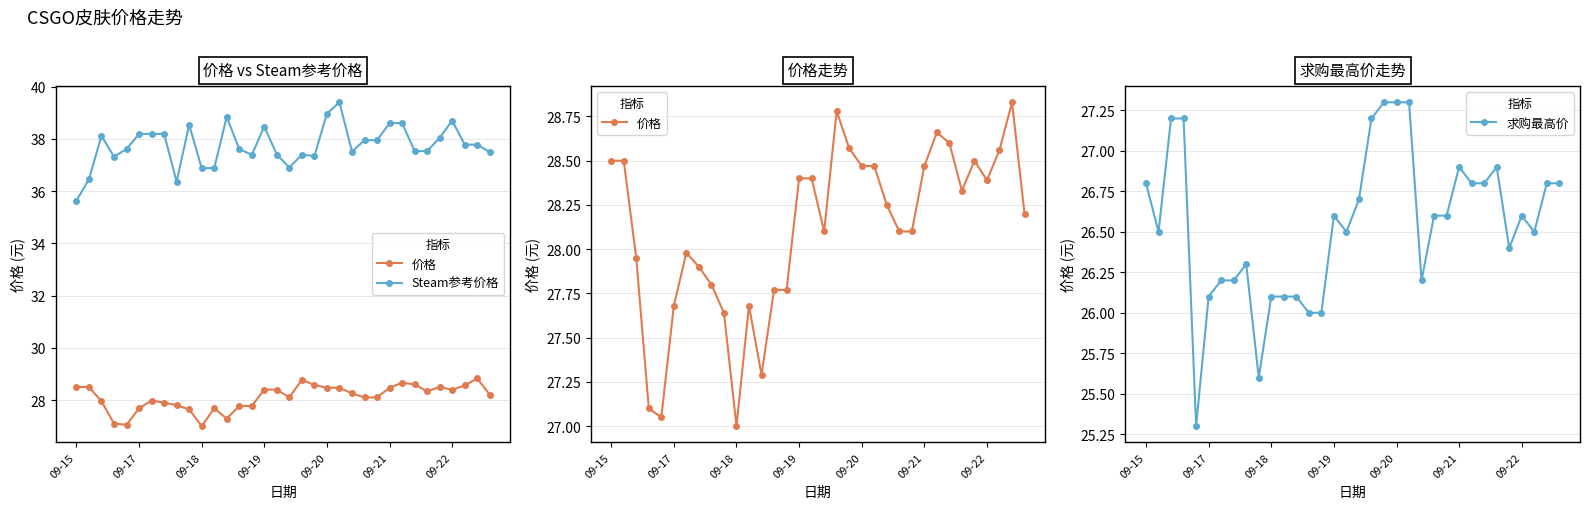

Reading left to right, transcribe all the data shown in this chart.

价格: 28.5	28.5	27.9	27.1	27.1	27.7	28.0	27.9	27.8	27.6	27.0	27.7	27.3	27.8	27.8	28.4	28.4	28.1	28.8	28.6	28.5	28.5	28.2	28.1	28.1	28.5	28.7	28.6	28.3	28.5	28.4	28.6	28.8	28.2
Steam参考价格: 35.6	36.5	38.1	37.3	37.6	38.2	38.2	38.2	36.4	38.5	36.9	36.9	38.8	37.6	37.4	38.5	37.4	36.9	37.4	37.3	39.0	39.4	37.5	38.0	38.0	38.6	38.6	37.5	37.5	38.0	38.7	37.8	37.8	37.5
求购最高价: 26.8	26.5	27.2	27.2	25.3	26.1	26.2	26.2	26.3	25.6	26.1	26.1	26.1	26.0	26.0	26.6	26.5	26.7	27.2	27.3	27.3	27.3	26.2	26.6	26.6	26.9	26.8	26.8	26.9	26.4	26.6	26.5	26.8	26.8